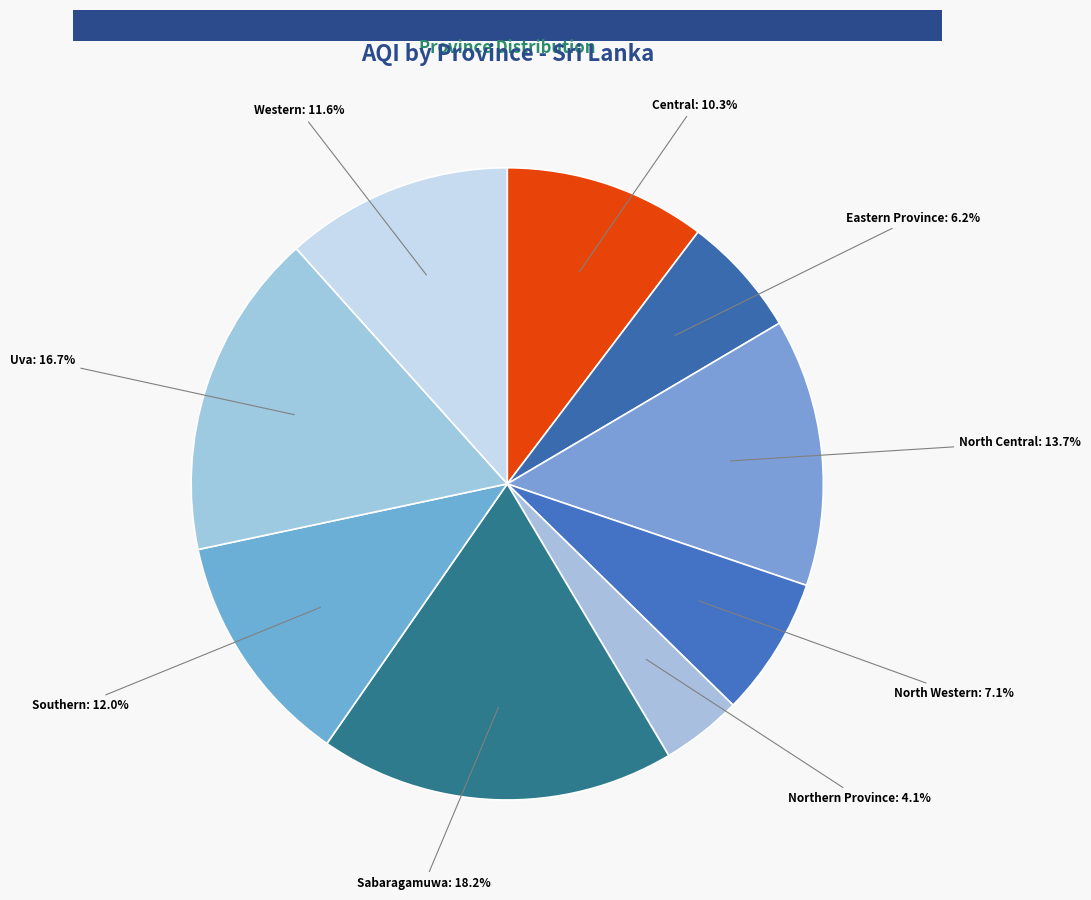

Is the sum of North Central and Southern greater than half?

No